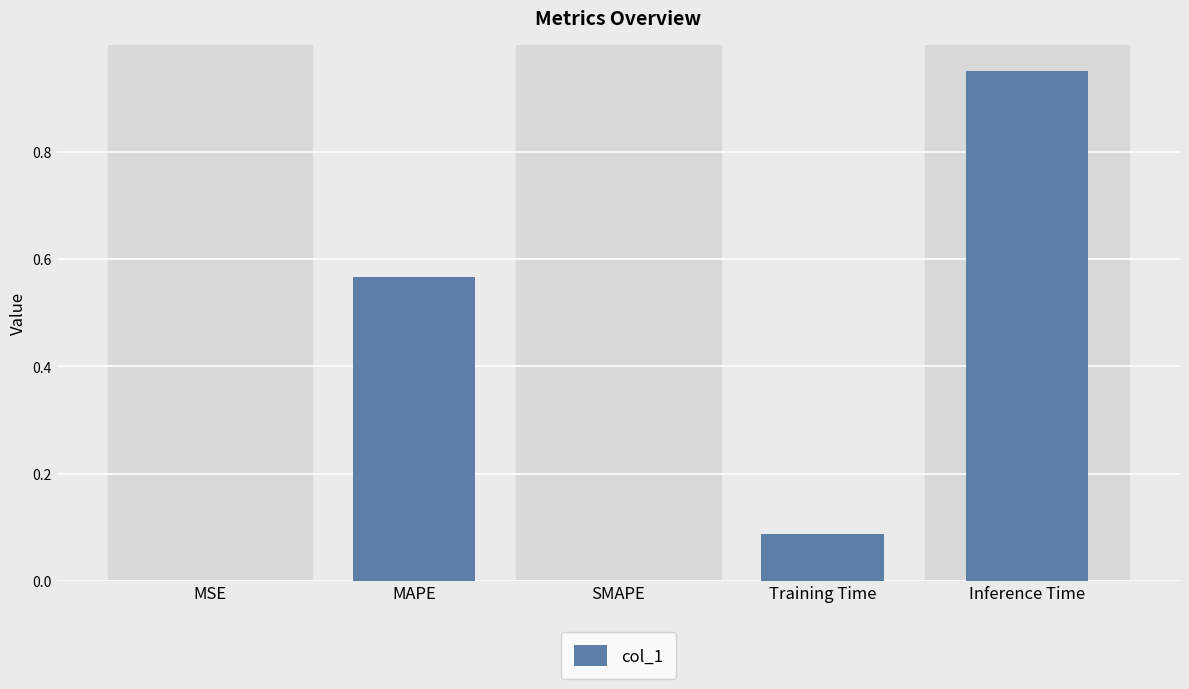

Between Inference Time and Training Time, which is larger?

Inference Time